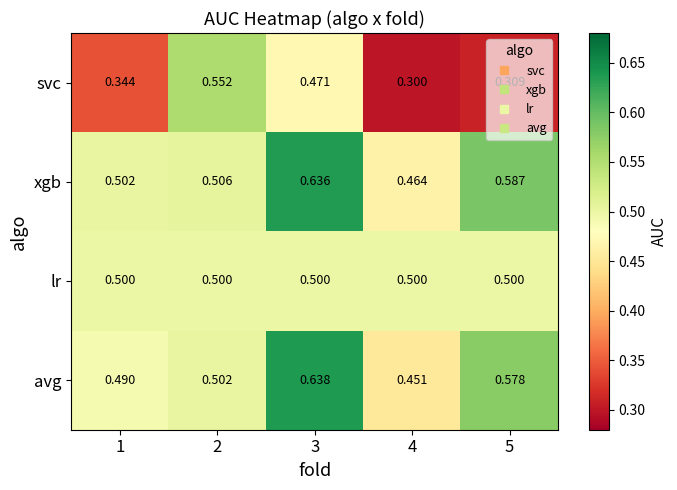

Which series has the largest total across all categories?

xgb